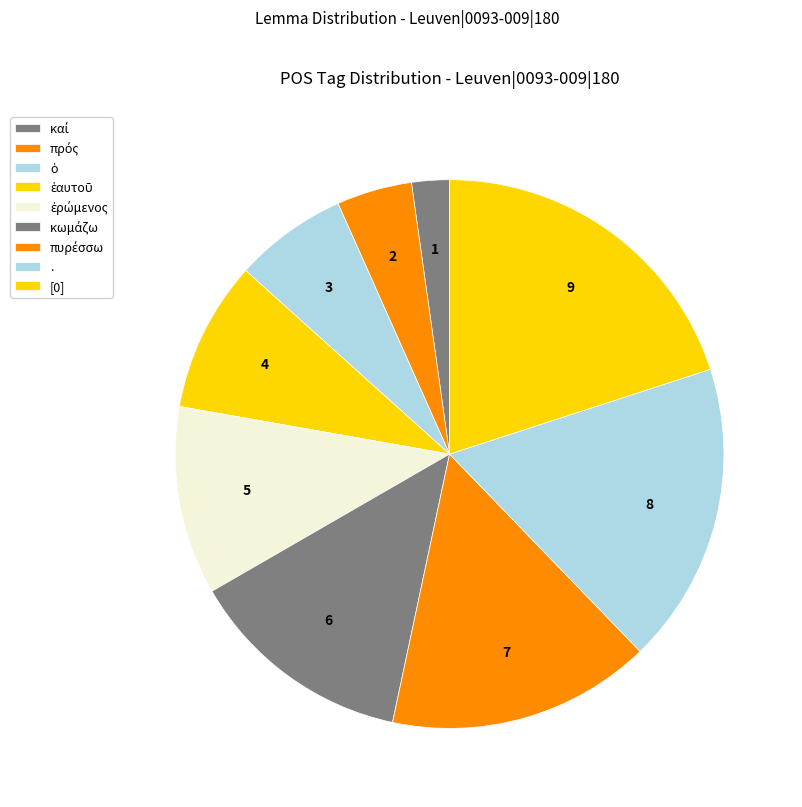

To the nearest percent, what percentage of the pie is .?

18%